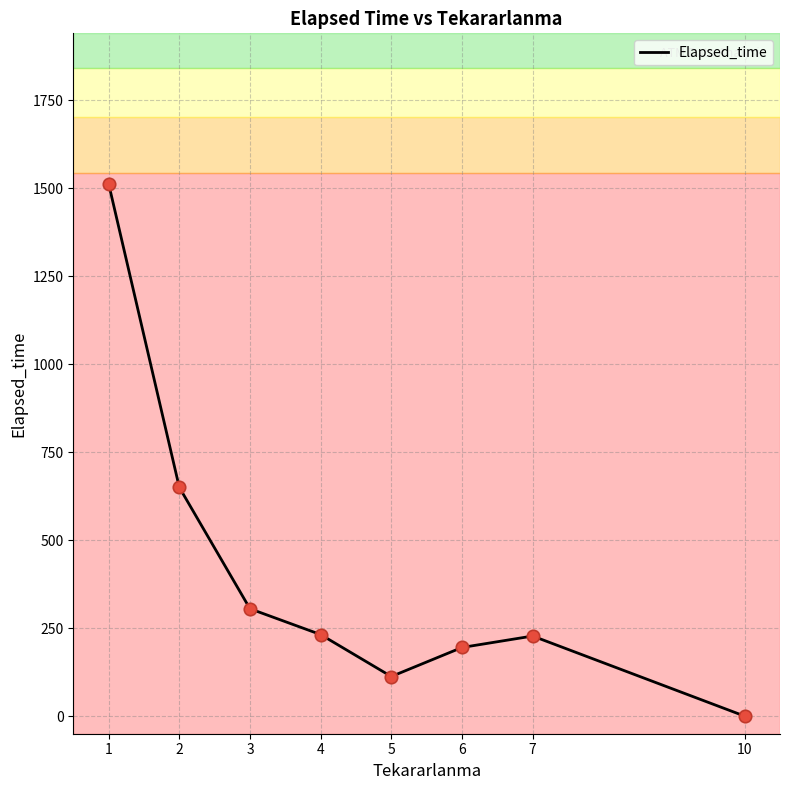

Between 10 and 3, which is larger?

3